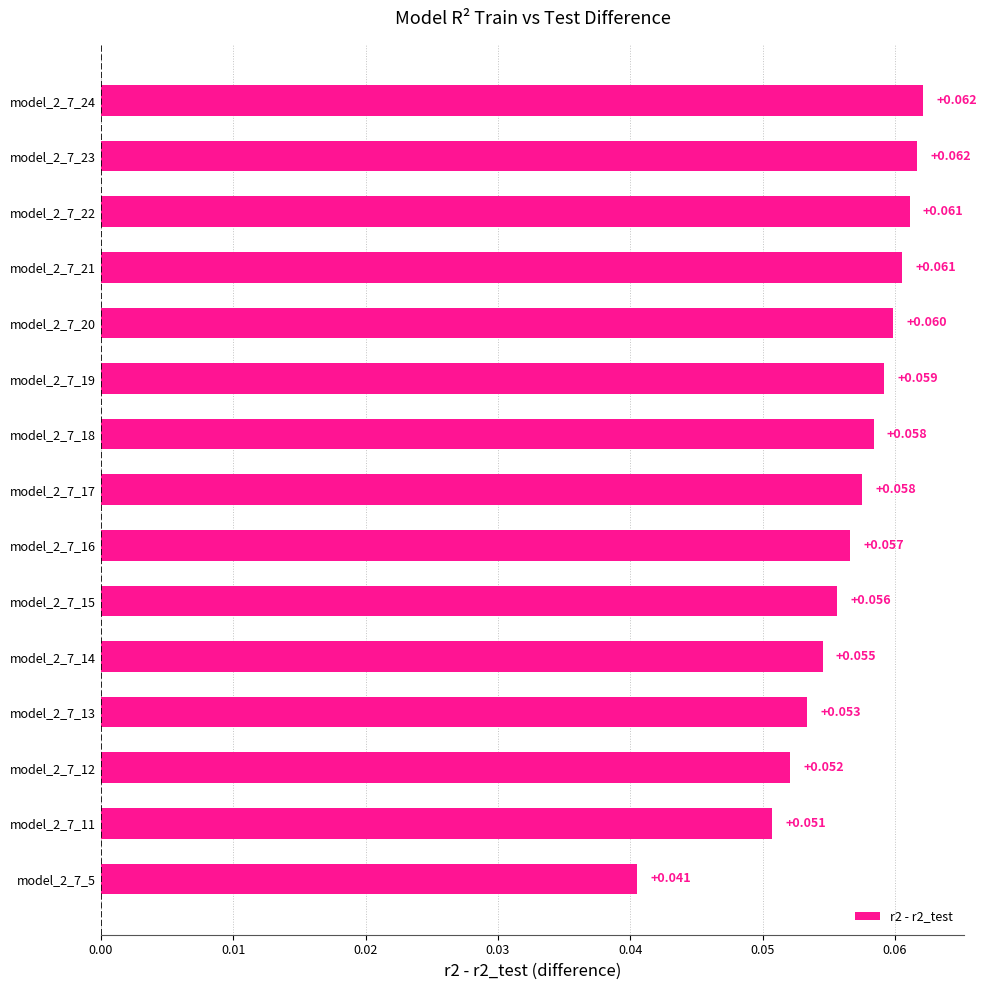

How many distinct data groups are displayed?

1